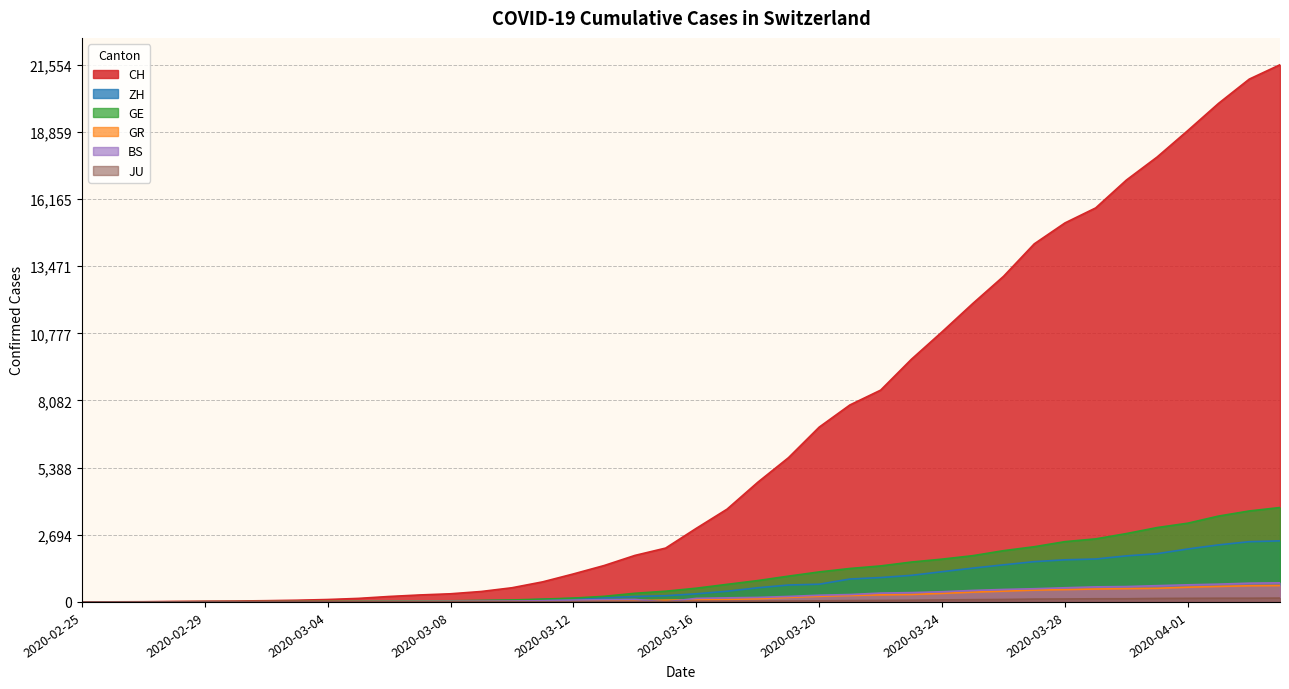

What position from the left is 2020-03-12?

17